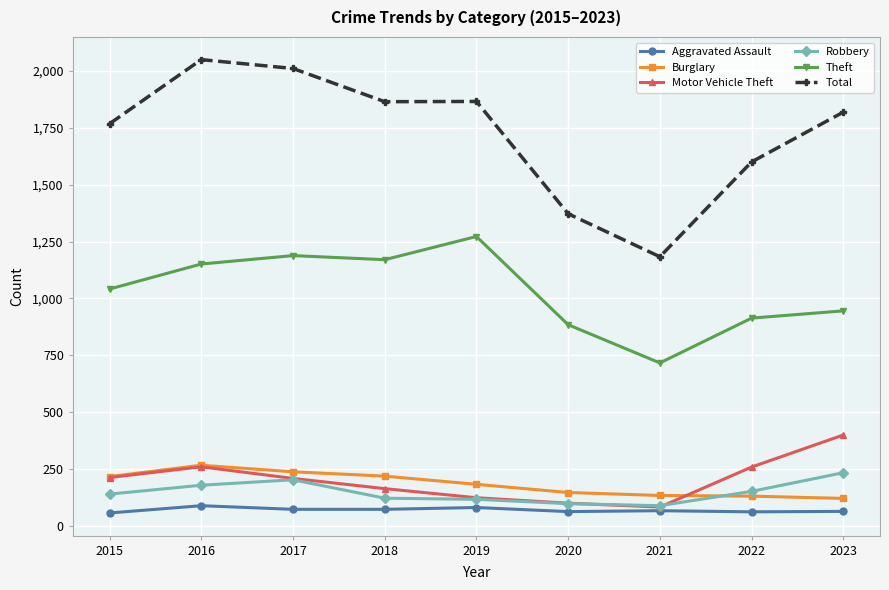

What is the average value of the Aggravated Assault series?

69